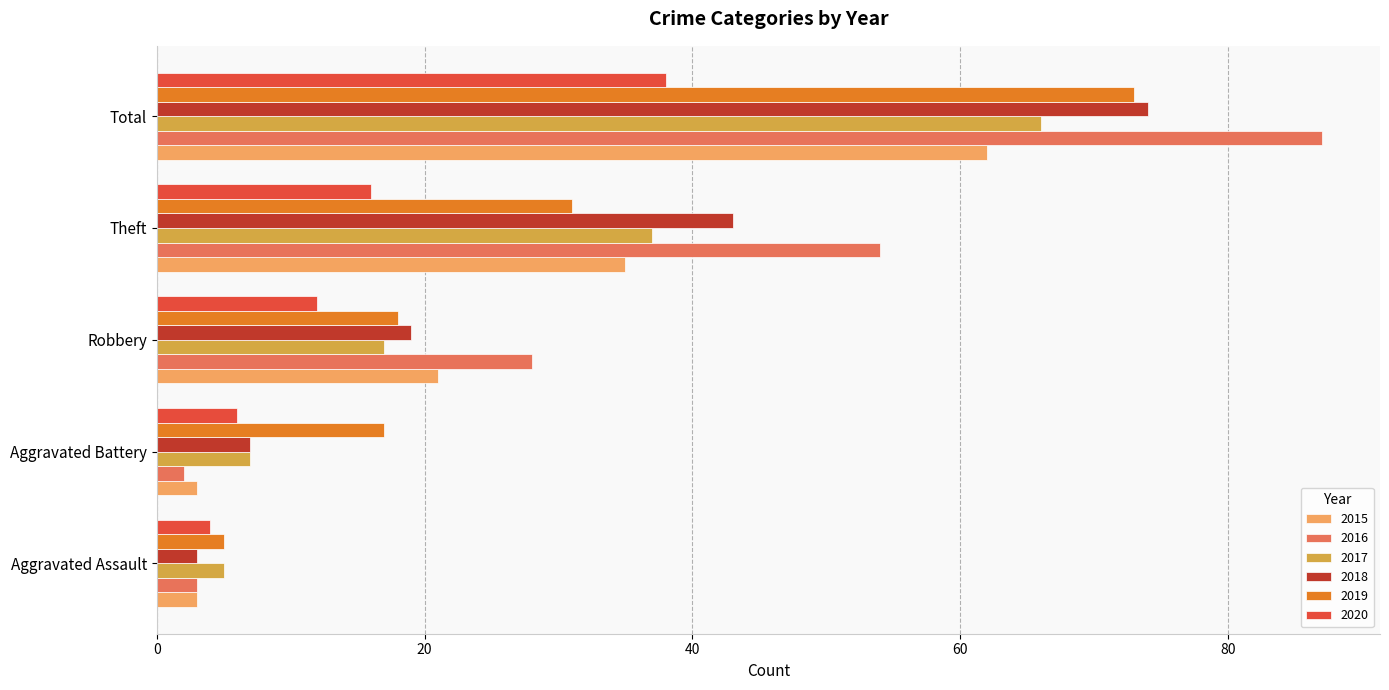

Which category has the highest value in the 2015 series?

Total